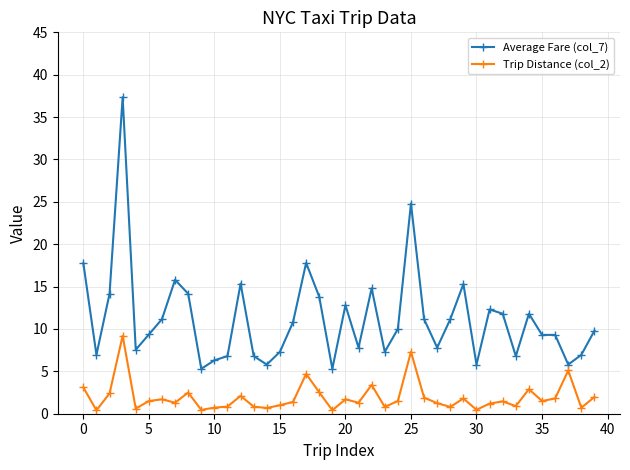

Rank the series by their maximum value, from lowest to highest.

Trip Distance (col_2), Average Fare (col_7)